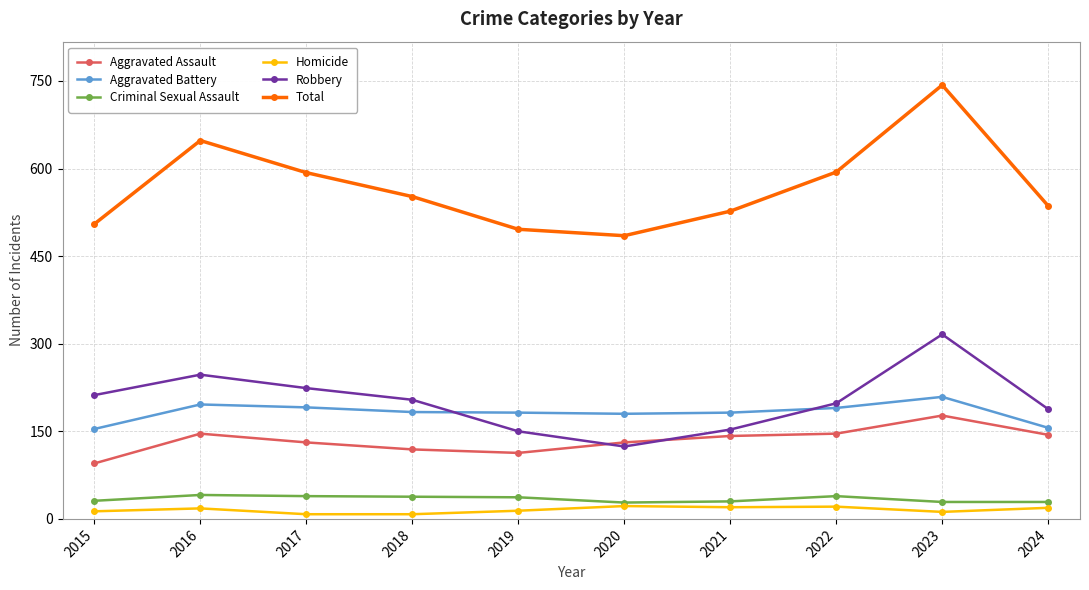

What is the maximum value shown in the chart?

743